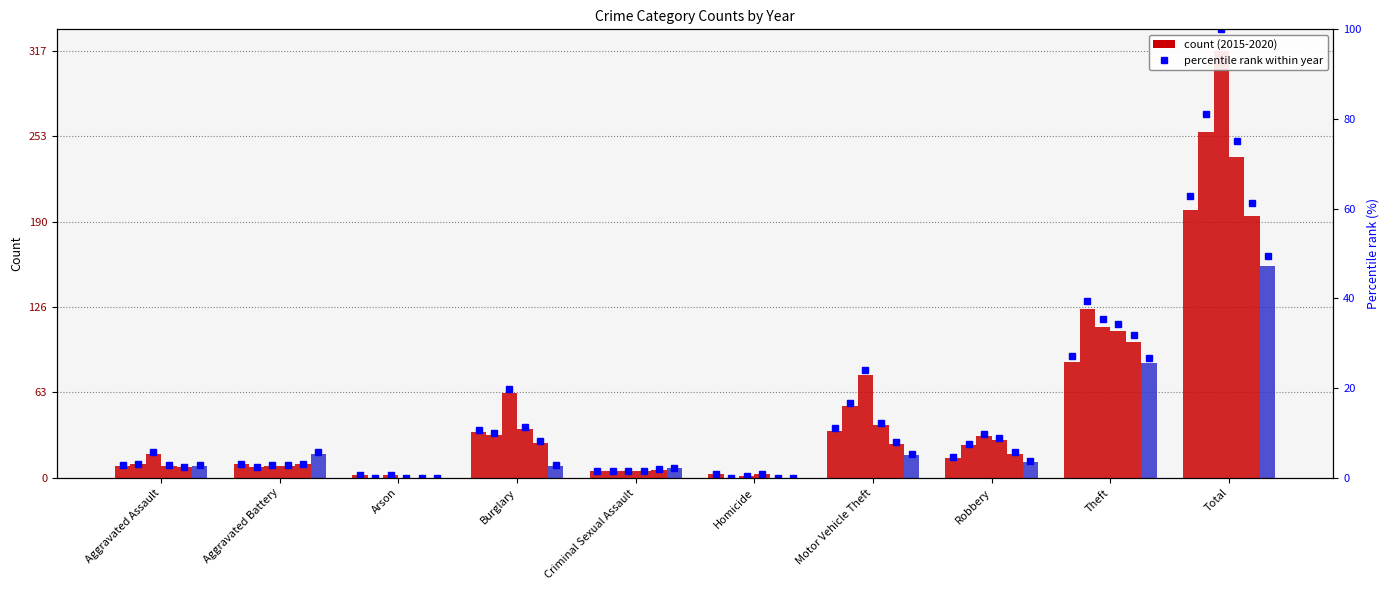

Read the value at Robbery.

4.7